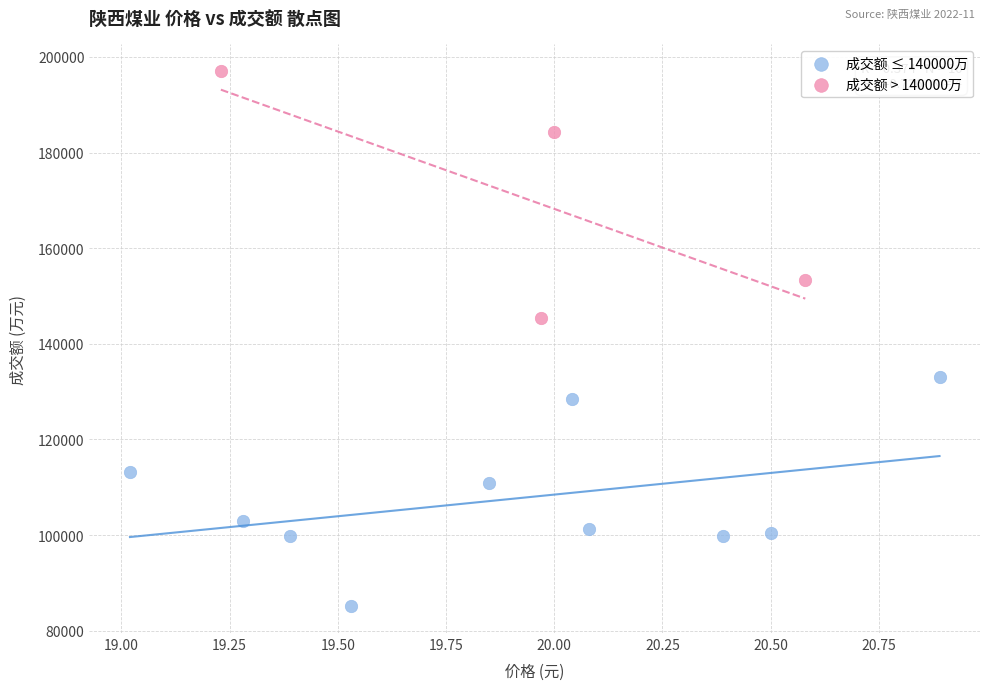

Which series contains the highest Y value?

成交额 > 140000万